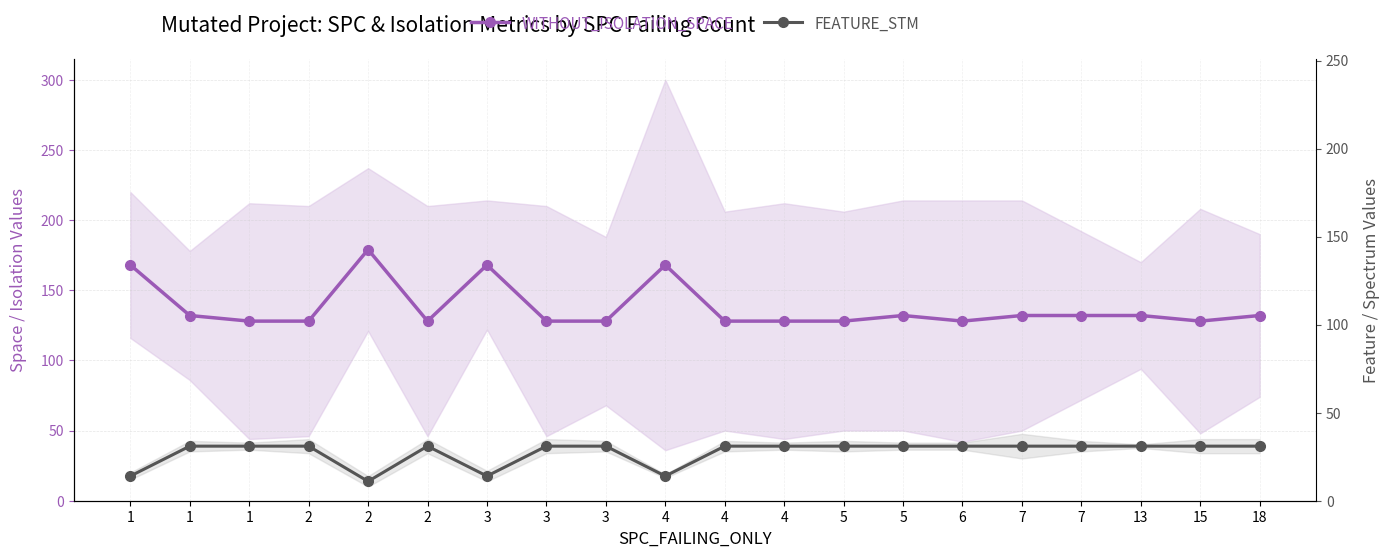

True or false: FEATURE_STM and WITHOUT_ISOLATION_SPACE cross at least once.

False